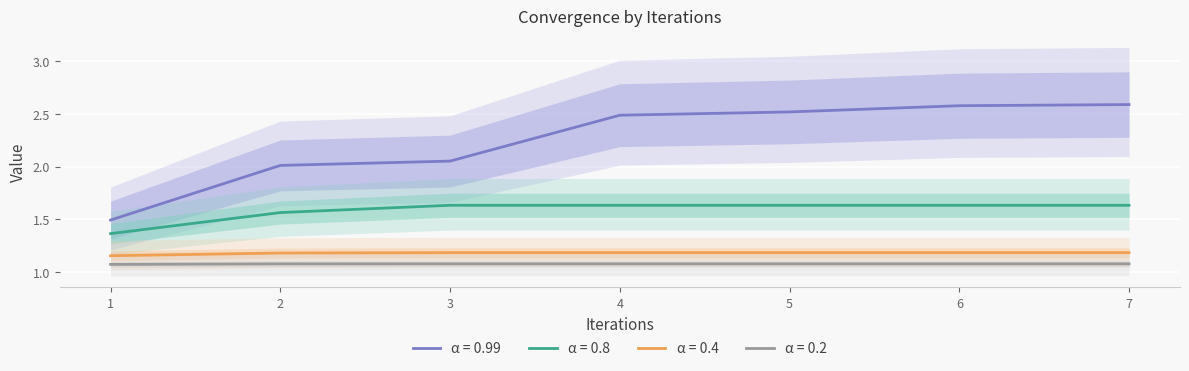

Reading right to left, list all the values displayed in this chart.

0.99: 7=2.6	6=2.6	5=2.5	4=2.5	3=2.1	2=2.0	1=1.5
0.8: 7=1.6	6=1.6	5=1.6	4=1.6	3=1.6	2=1.6	1=1.4
0.4: 7=1.2	6=1.2	5=1.2	4=1.2	3=1.2	2=1.2	1=1.2
0.2: 7=1.1	6=1.1	5=1.1	4=1.1	3=1.1	2=1.1	1=1.1